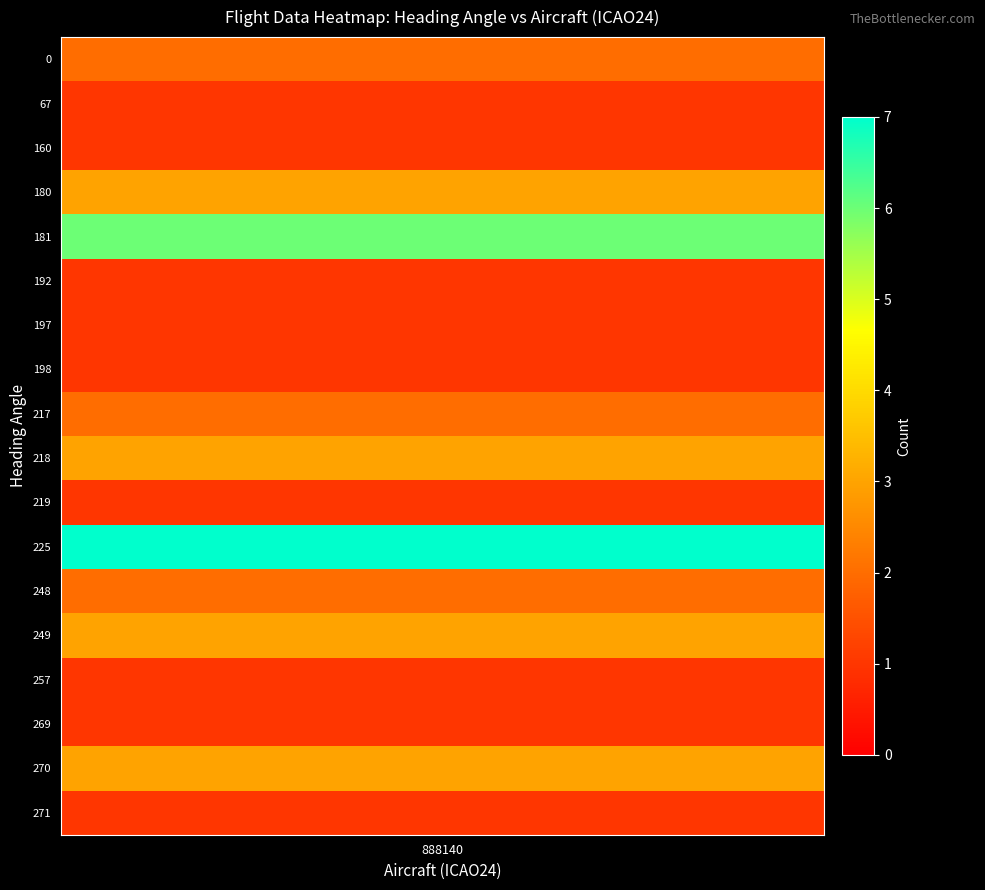

Which series has the largest total across all categories?

225